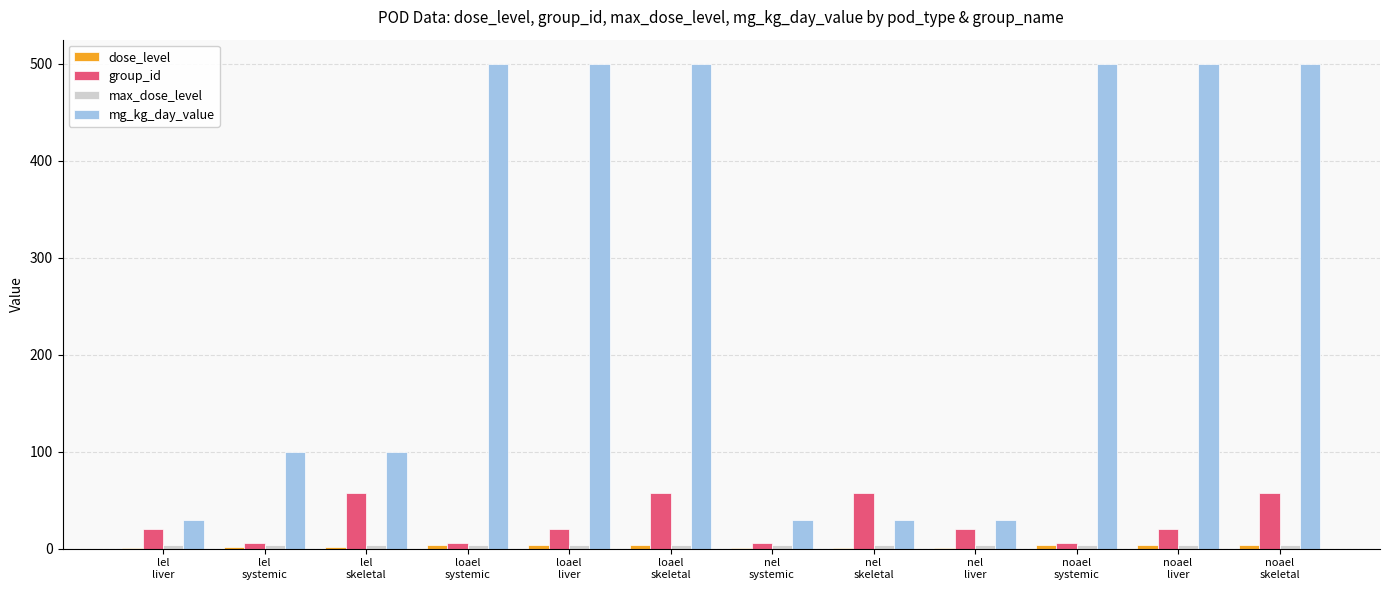

What is the sum of all mg_kg_day_value values?

3320